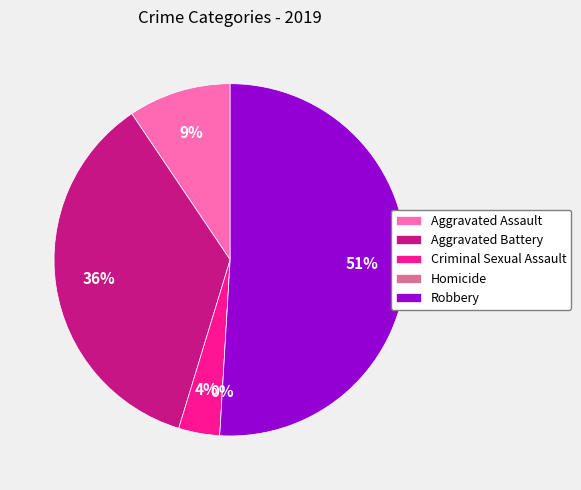

Which has a higher value, Criminal Sexual Assault or Homicide?

Criminal Sexual Assault